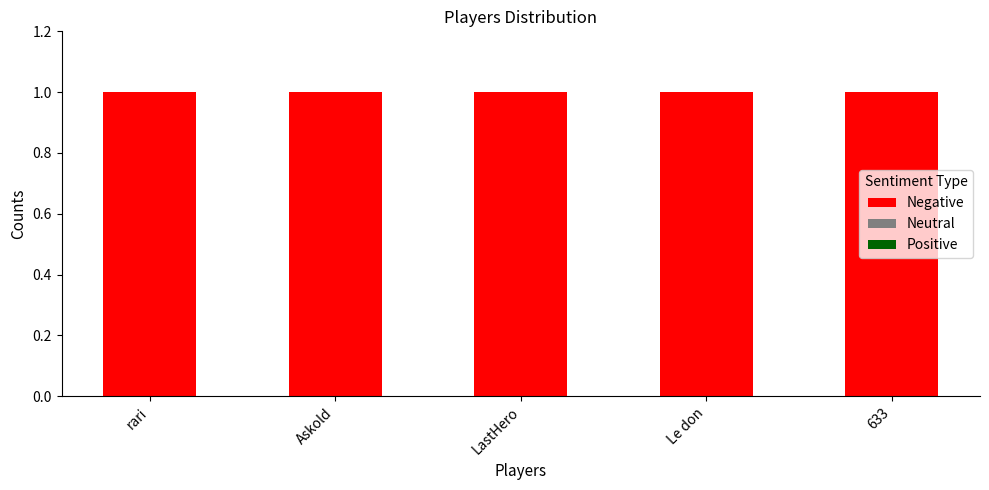

How many bars are there in each group?

3